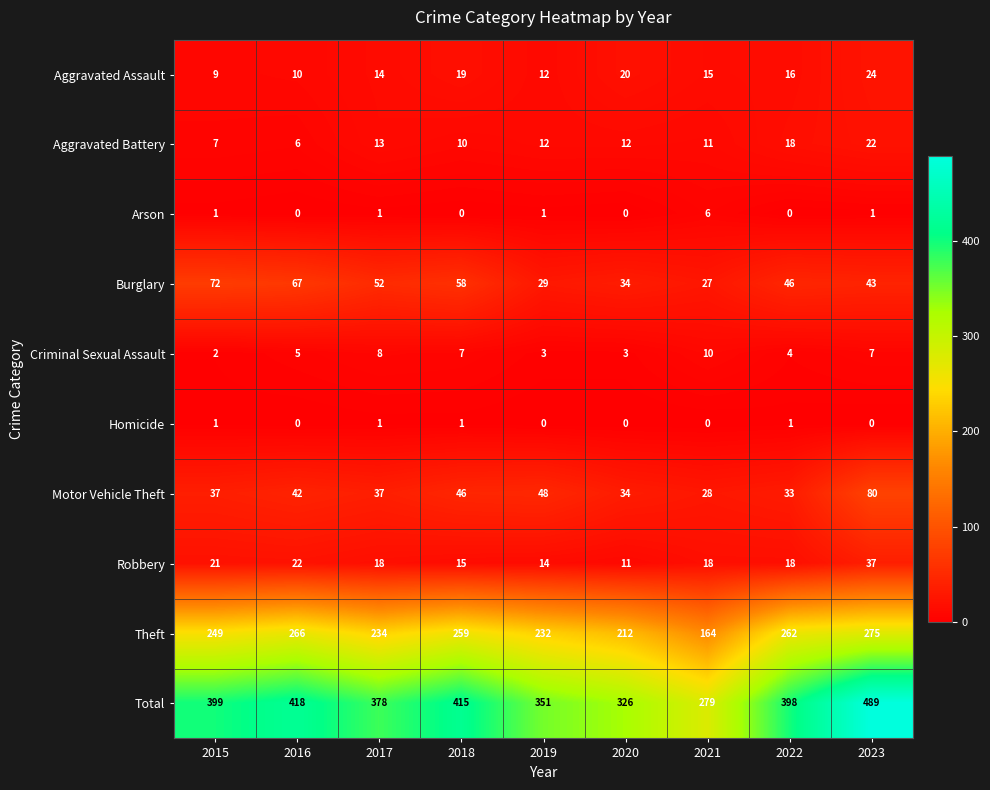

True or false: Burglary has a value of 28 at 2017.

False